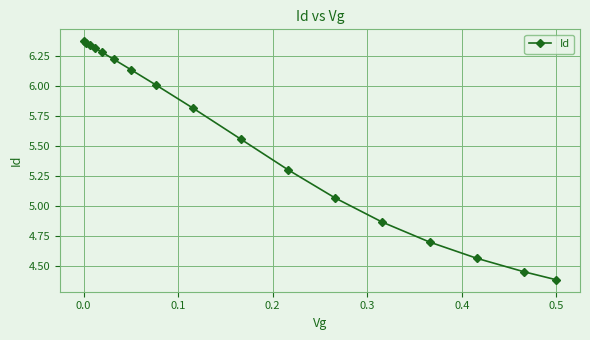

Count the number of values greater than 5.

12